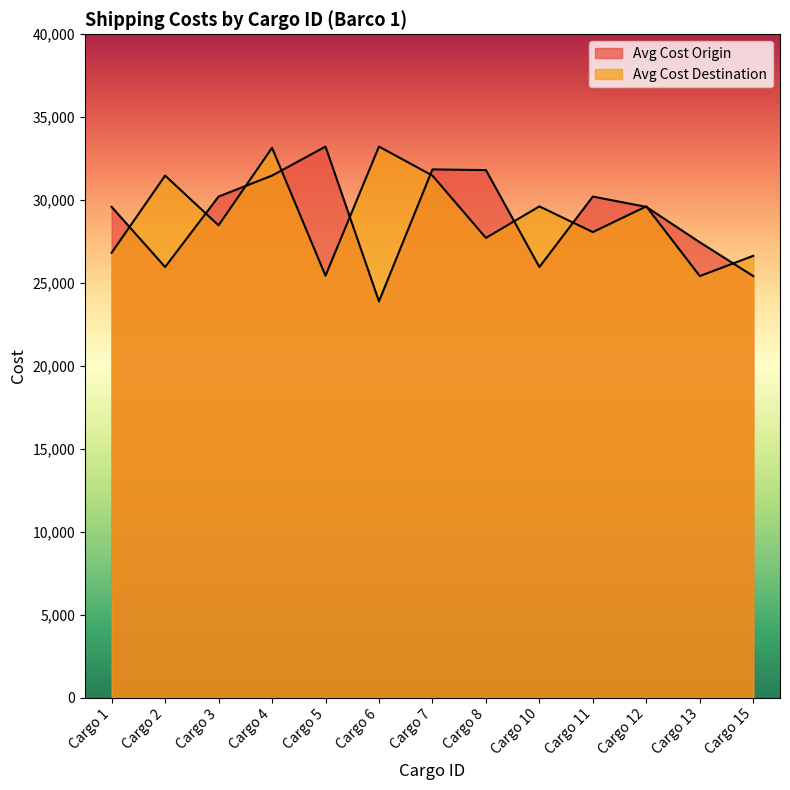

At which label does Avg Cost Destination reach its minimum?

Cargo 13